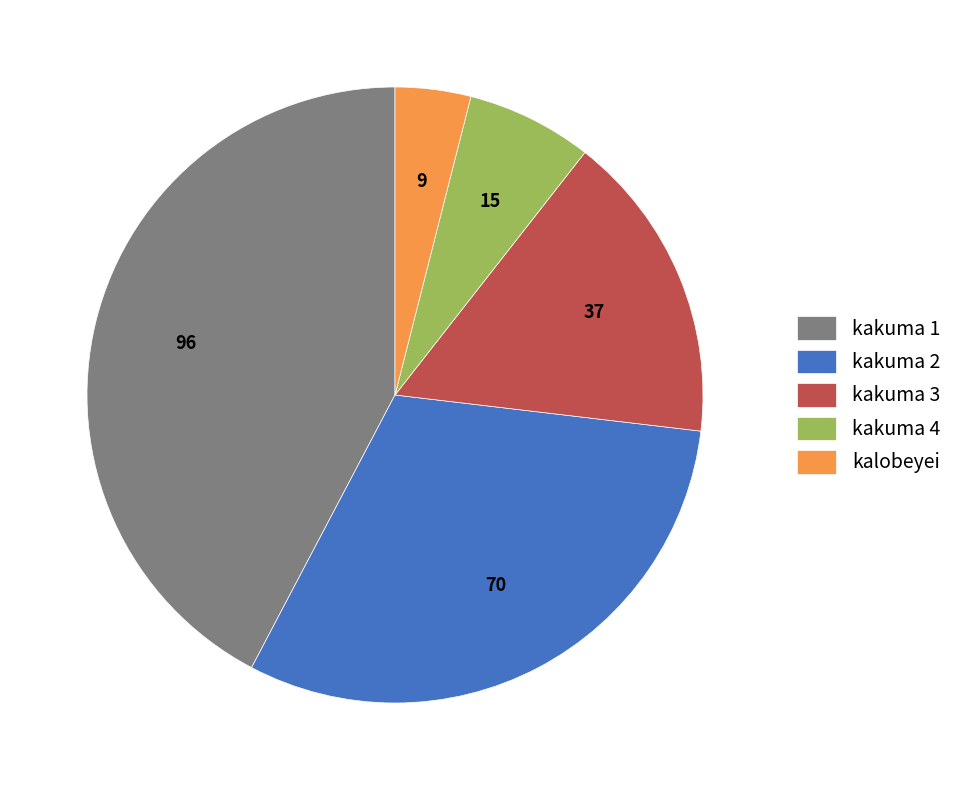

Is the sum of kakuma 4 and kakuma 3 greater than half?

No